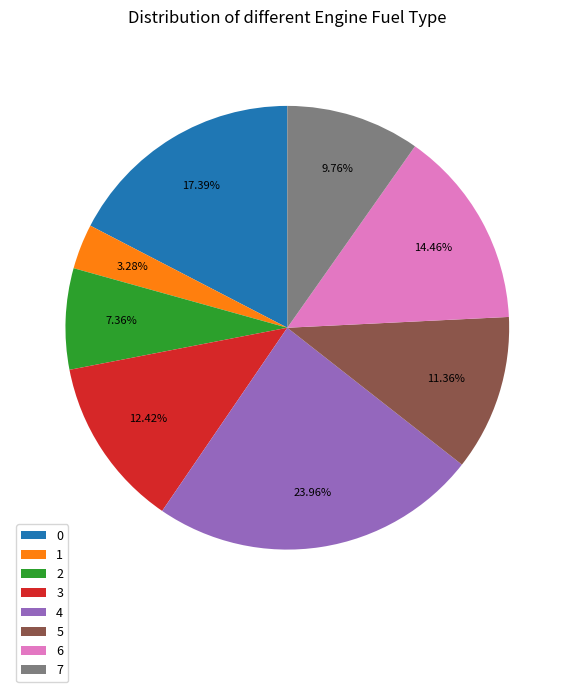

To the nearest percent, what portion does 3 represent?

12%